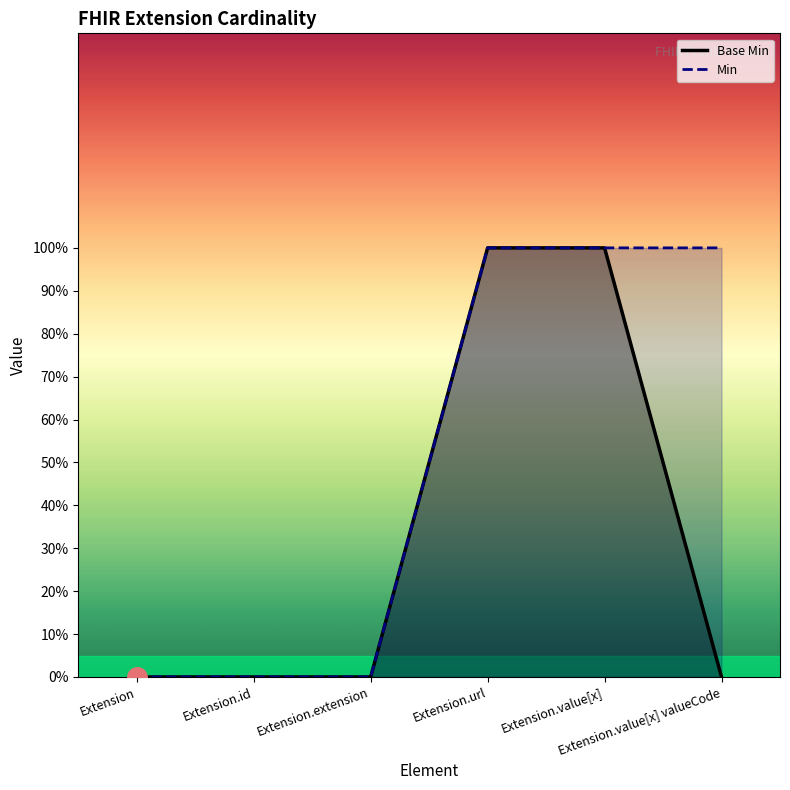

Which series has the largest total across all categories?

Min